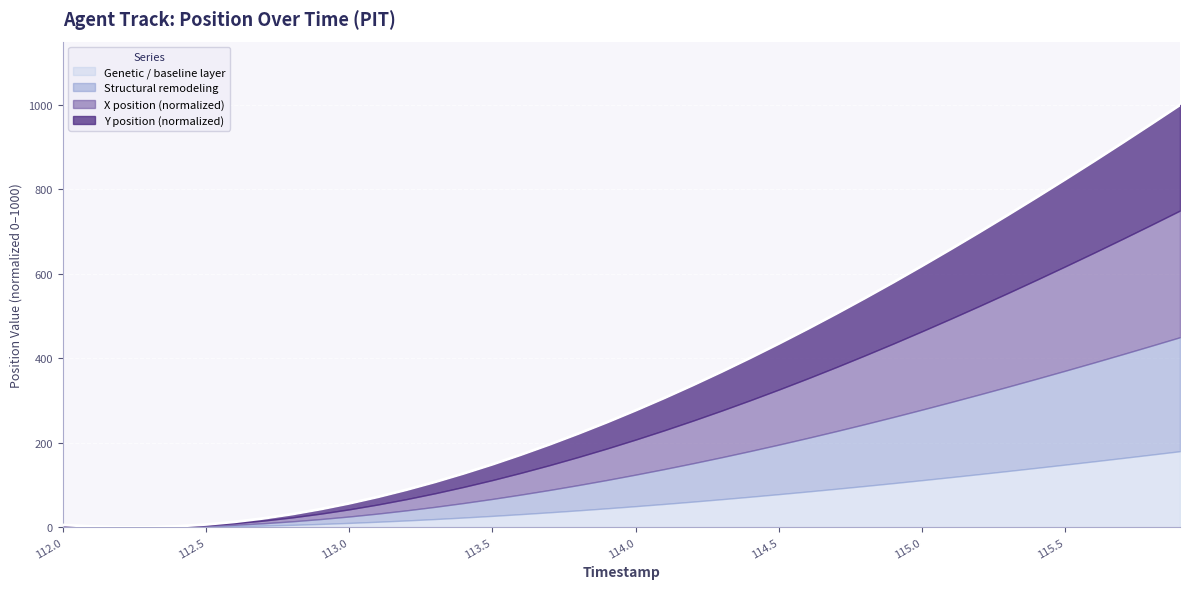

Which category has the lowest value across all series?

112.2